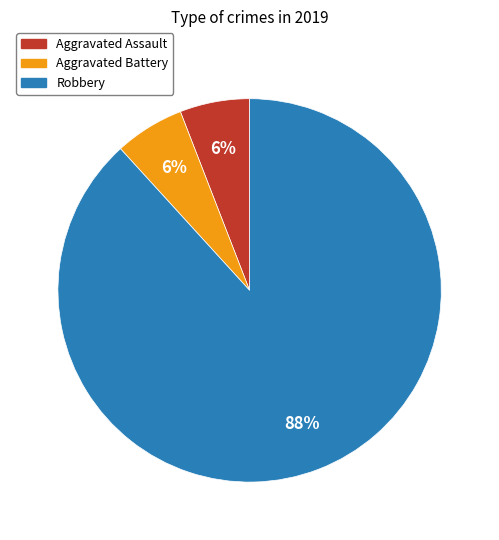

Is the sum of Aggravated Assault and Robbery greater than half?

Yes